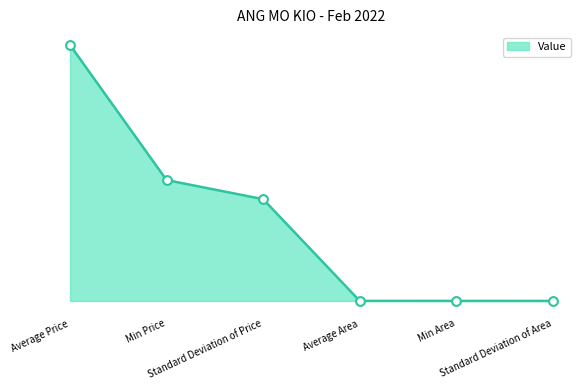

Does the chart have visible grid lines?

No